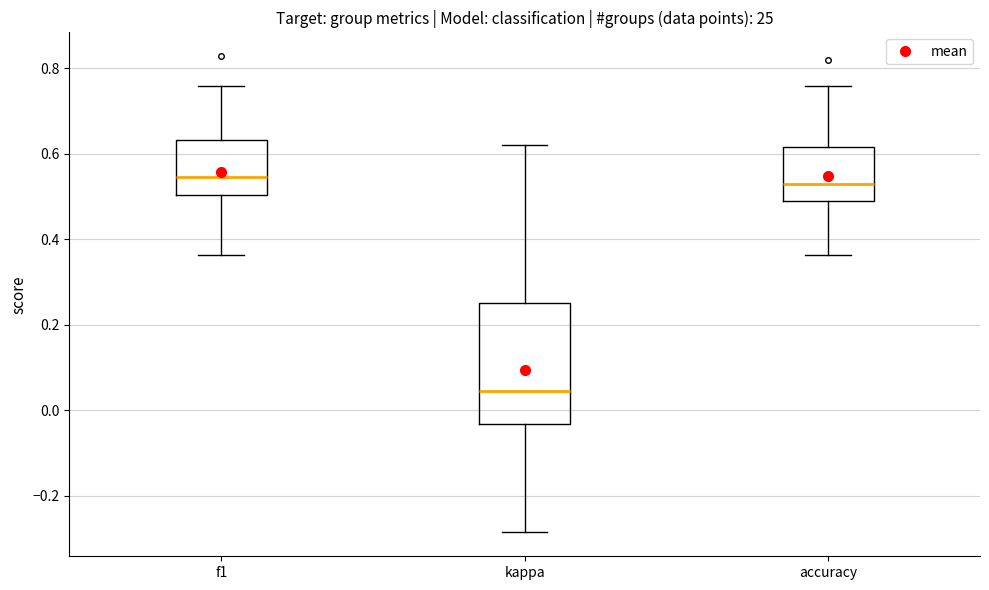

Reading left to right, read every box against the y-axis: the position of its median line, the range the box covers, and the ends of its whiskers. The values are not printed on the chart, so give them approximately, as read against the axis.

f1: median 0.54, box 0.50 to 0.64, whiskers 0.36 to 0.76
kappa: median 0.04, box -0.04 to 0.26, whiskers -0.28 to 0.62
accuracy: median 0.52, box 0.48 to 0.62, whiskers 0.36 to 0.76